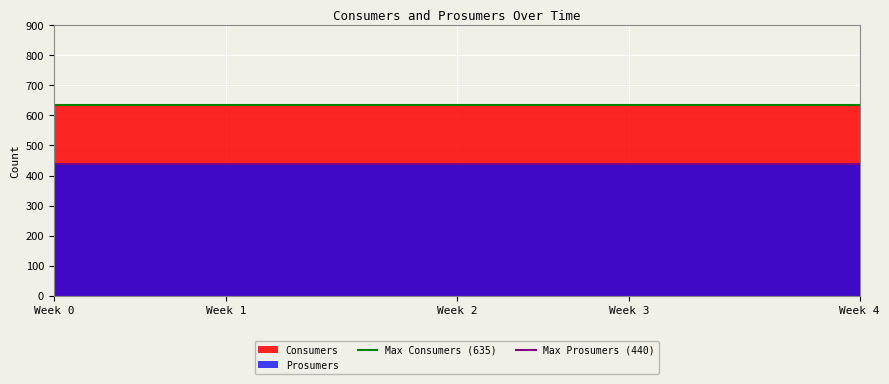

Is it true that Max Consumers (635) equals 635 at Week 0?

True